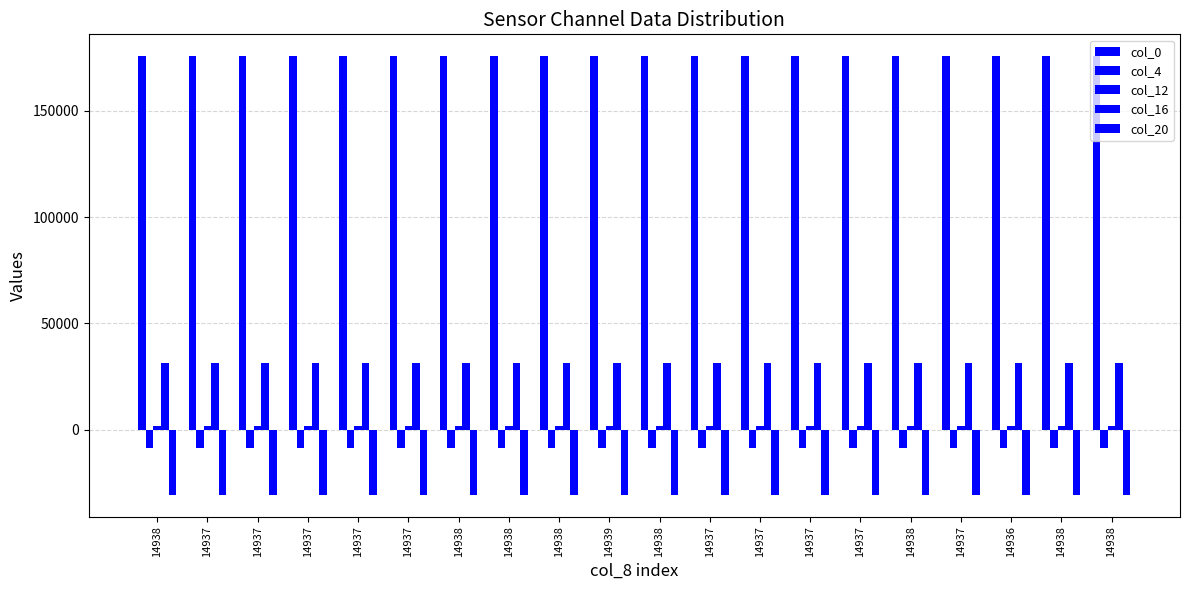

How many bars are there in total?

100